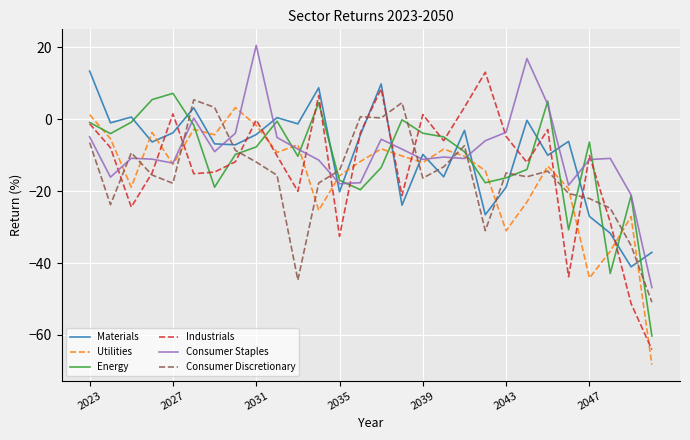

Which series ends up on top after the final intersection of Materials and Utilities?

Materials